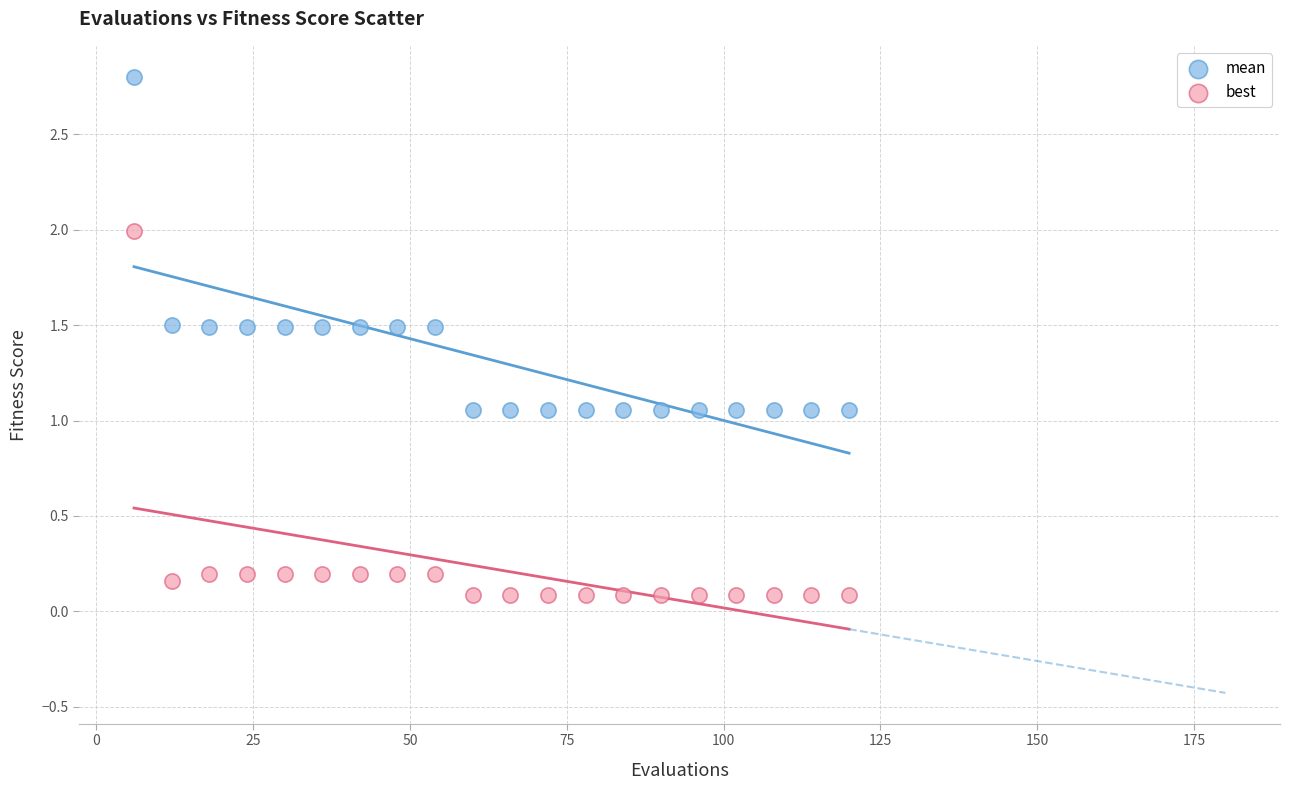

Across all data points, what is the range of X values (max minus min)?

114.0